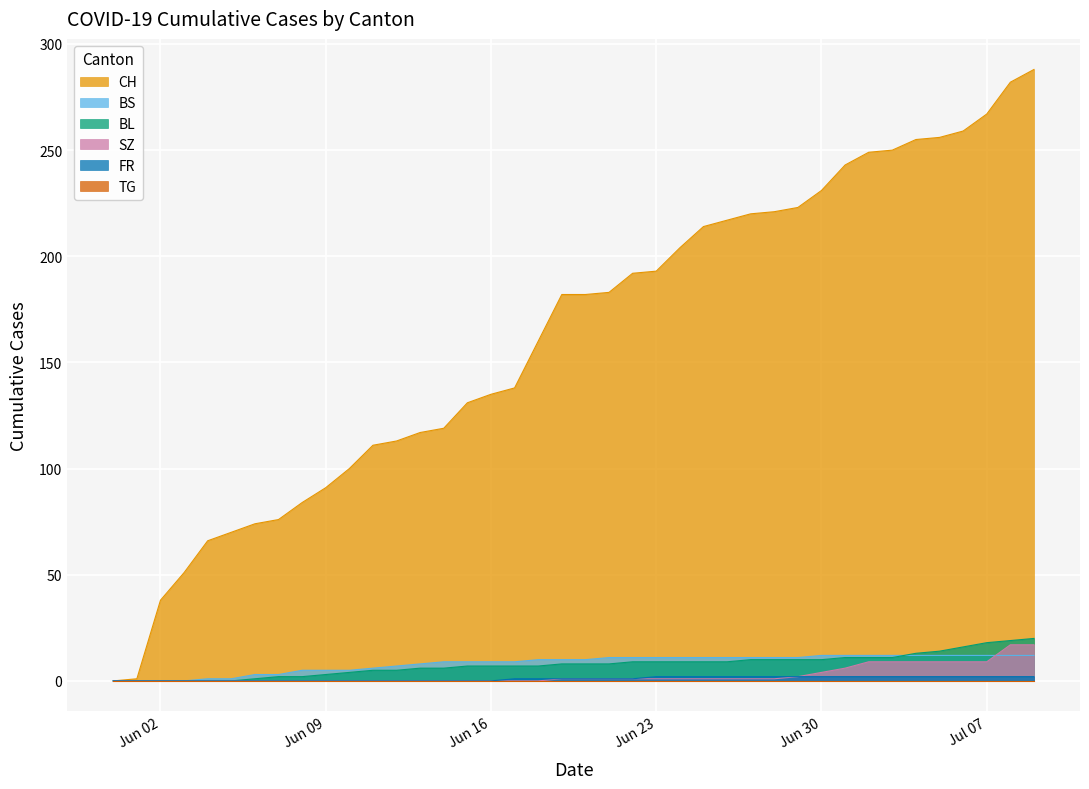

True or false: FR has a value of 3 at 2020-06-28.

False